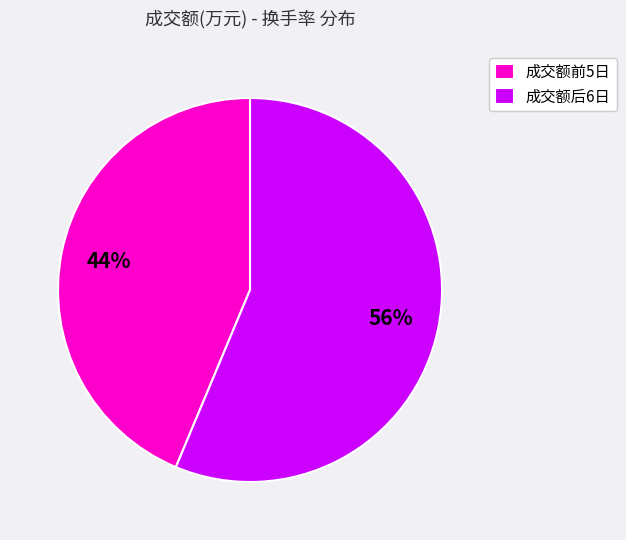

Does 成交额前5日 represent more than half of the total?

No